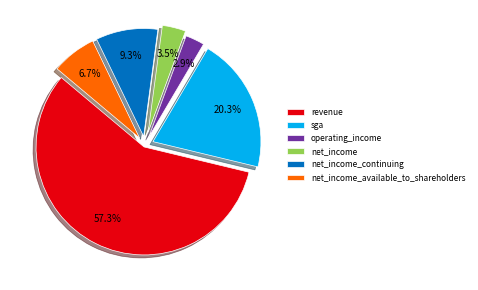

What is the ratio of the value at net_income to the value at net_income_available_to_shareholders?

0.5